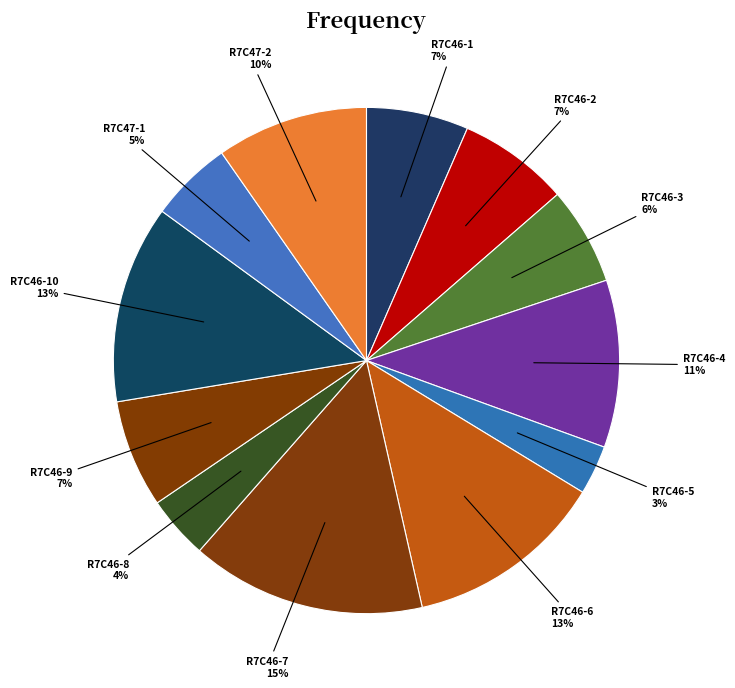

What is the largest slice in the pie chart?

R7C46-7